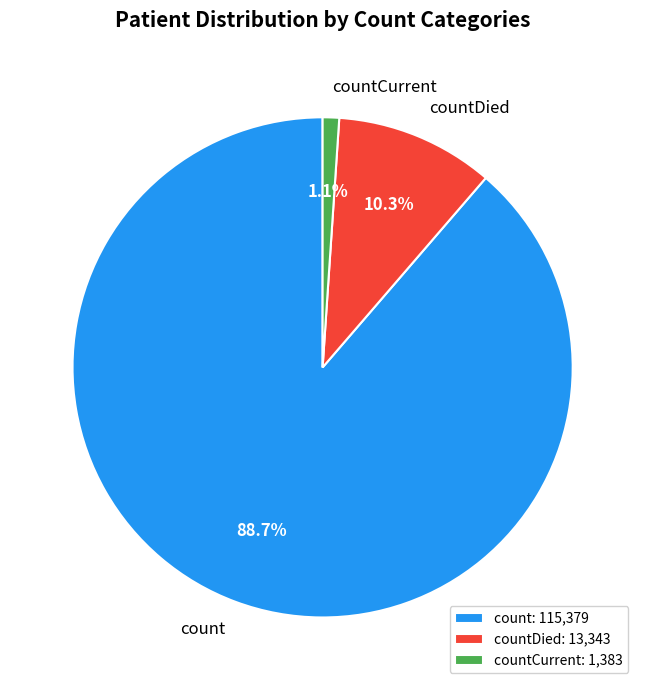

To the nearest percent, what is the difference between the countDied and count slice percentages?

78%